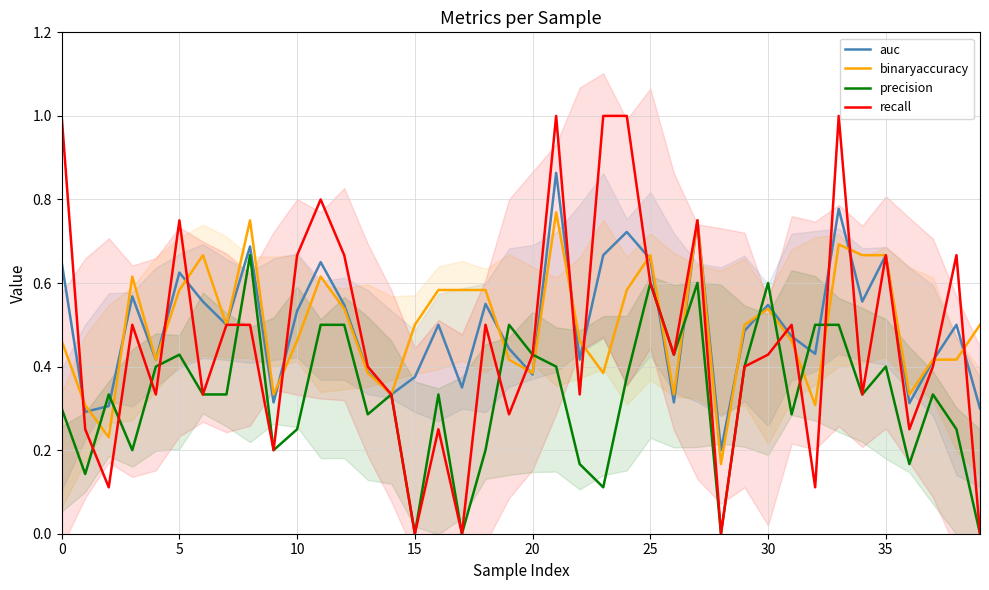

How many recall values are between 0 and 1?

40